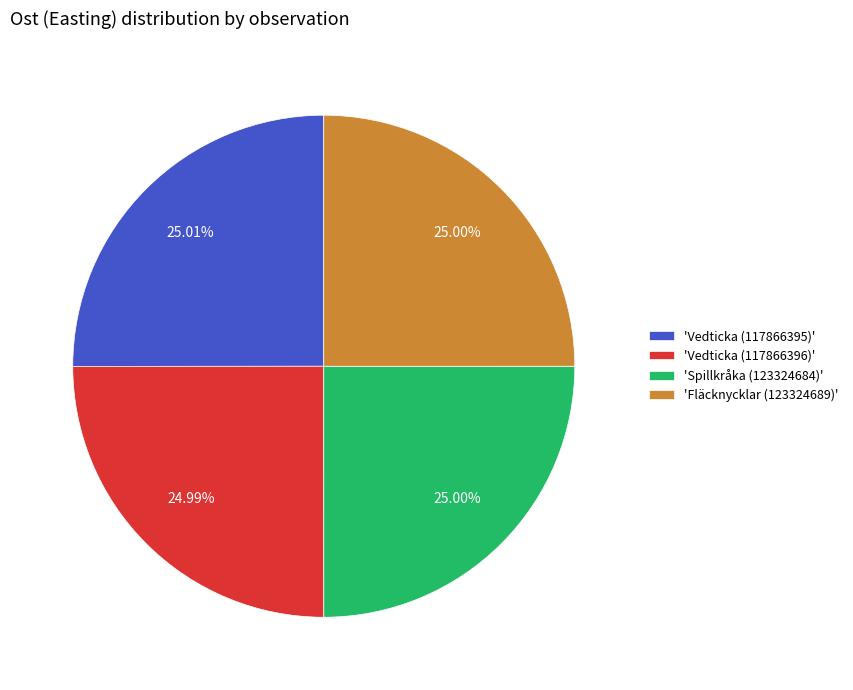

How many segments does this pie chart have?

4